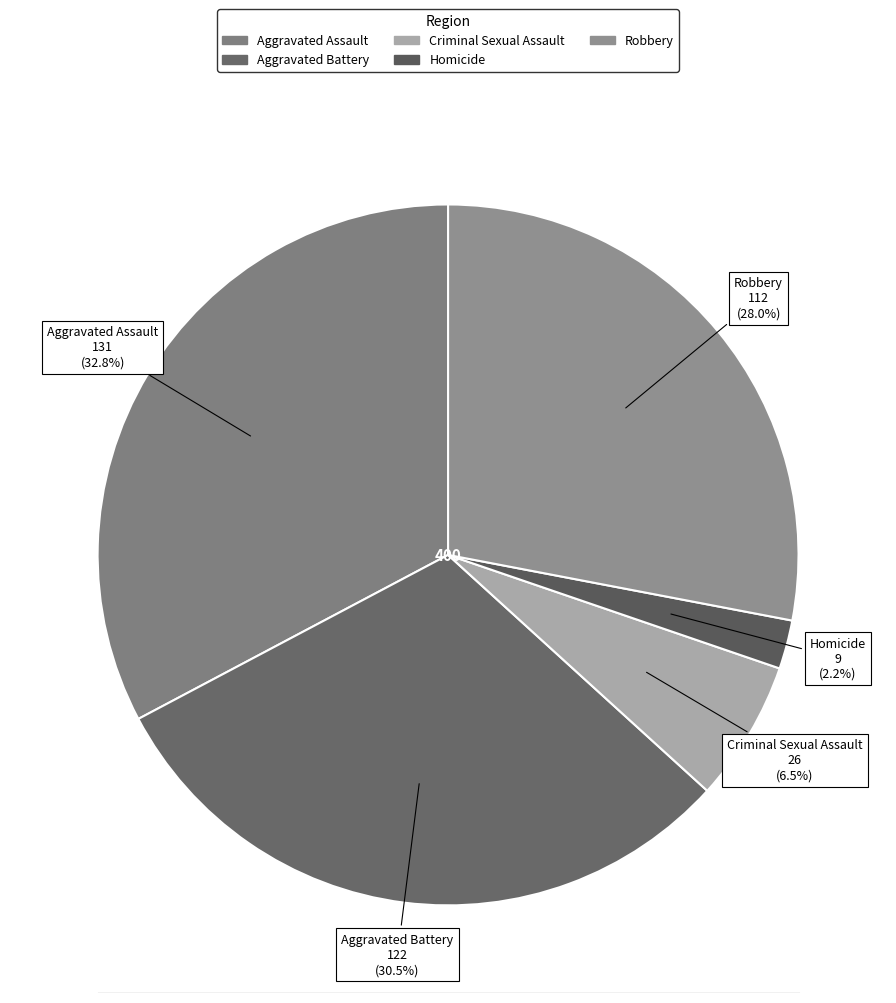

Is there a majority slice in this chart?

No